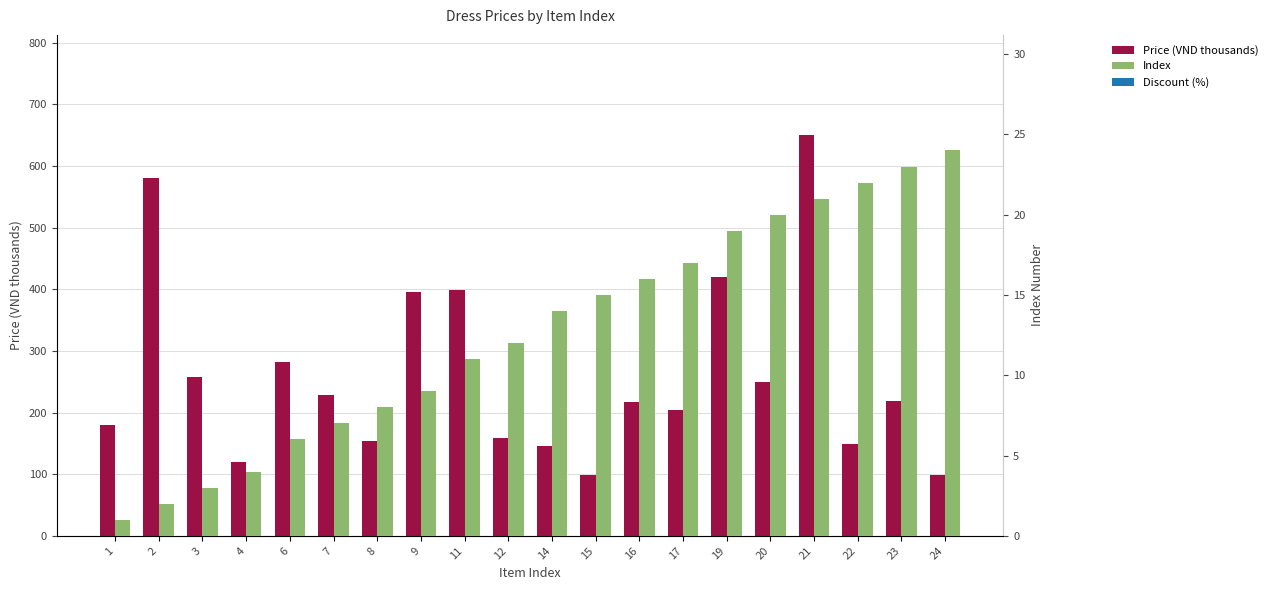

Rank the series at 23 from highest to lowest value.

Price (VND thousands), Index